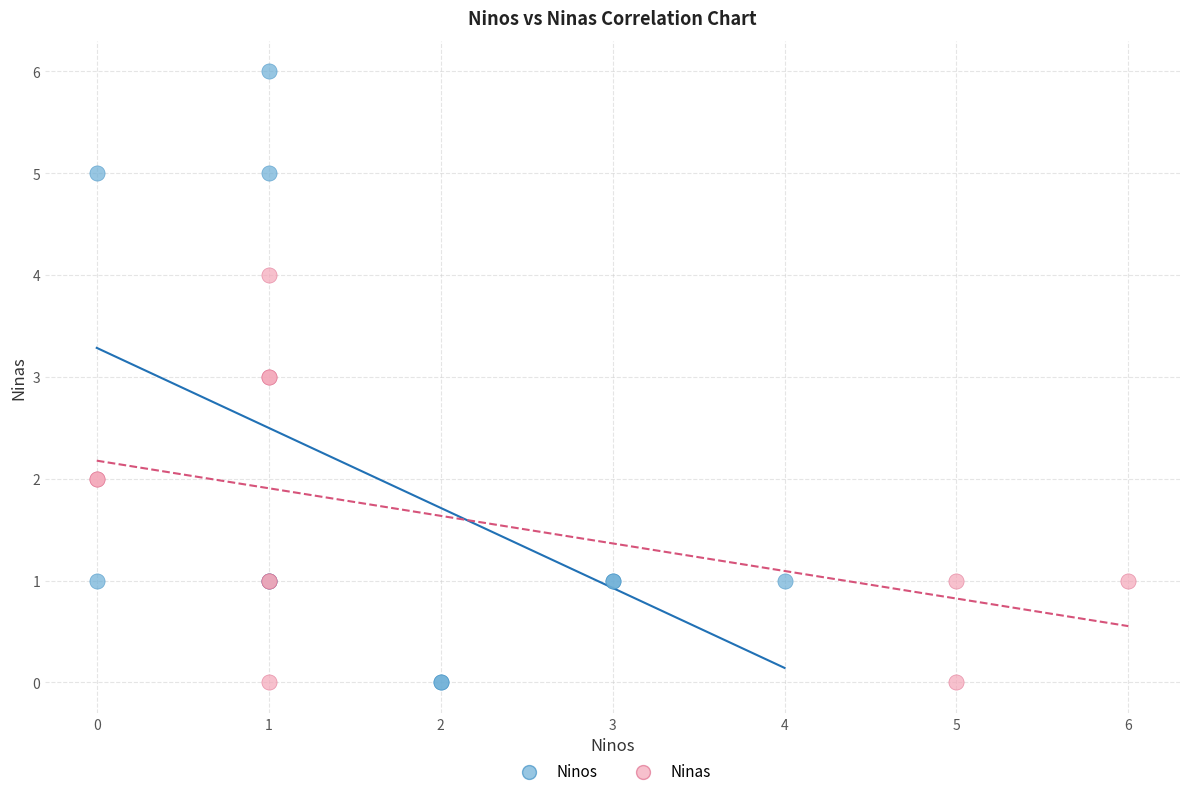

What are all the series names shown in the legend?

Ninos, Ninas